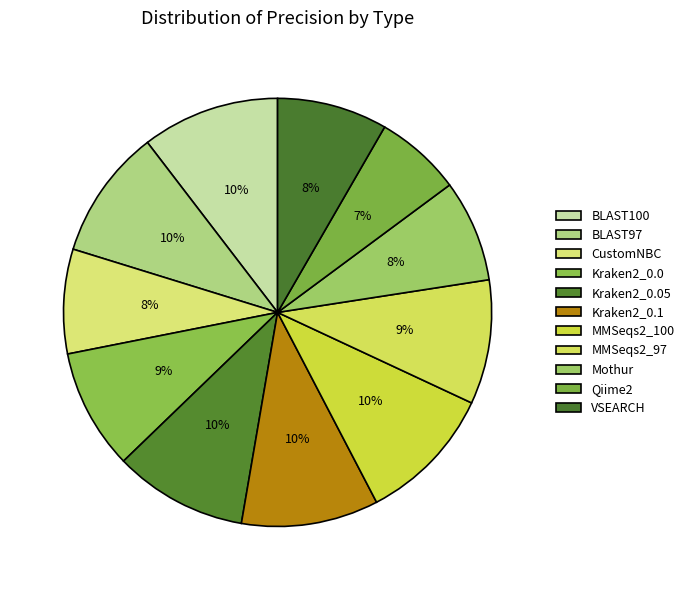

Rank the categories by value from highest to lowest.

BLAST100, MMSeqs2_100, Kraken2_0.1, Kraken2_0.05, BLAST97, MMSeqs2_97, Kraken2_0.0, VSEARCH, CustomNBC, Mothur, Qiime2